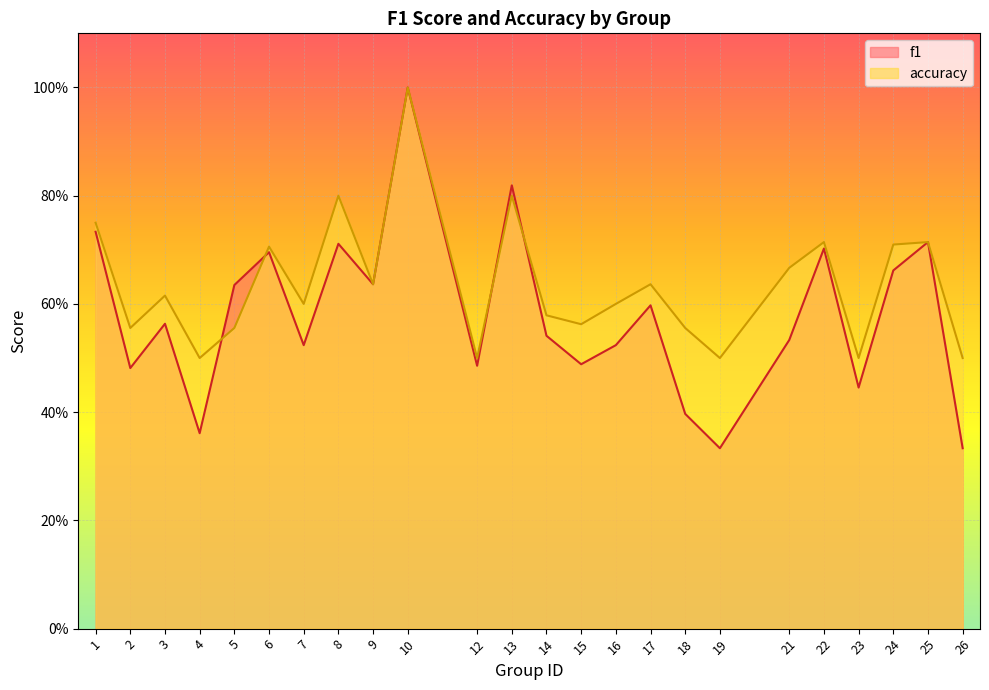

How many interior local valleys does the accuracy series have?

8